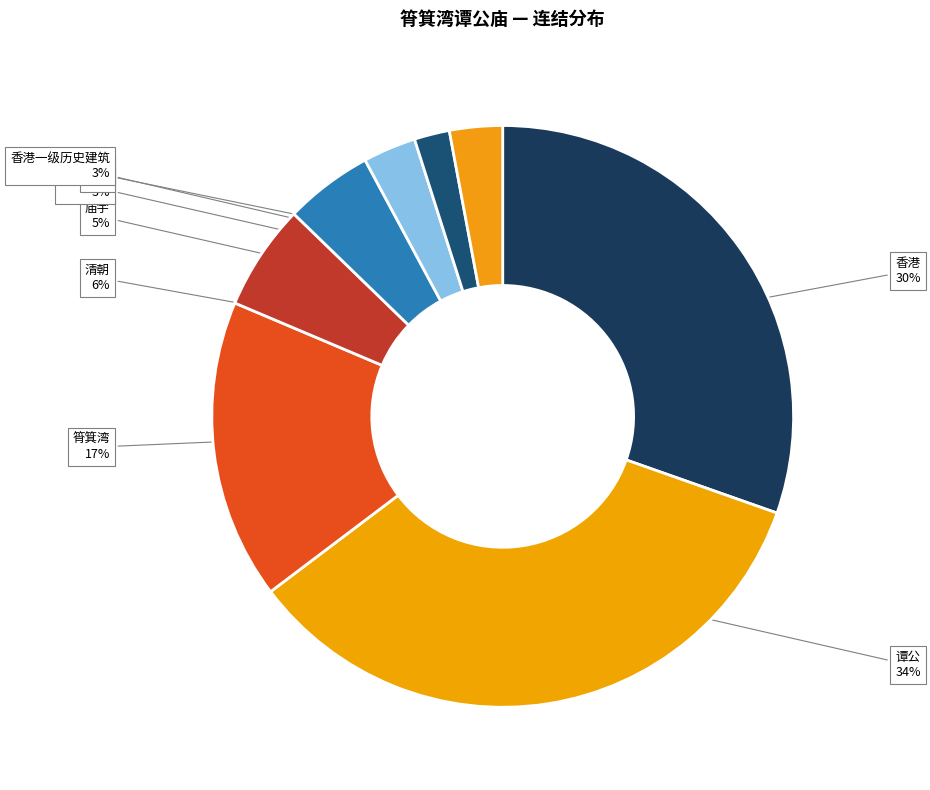

The 香港一级历史建筑 slice represents 3% of the pie. True or false?

True